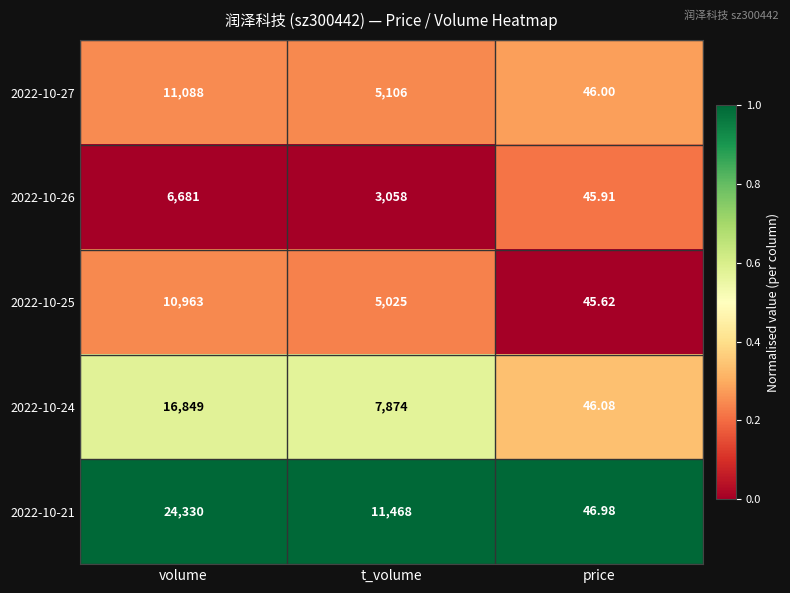

Which category has the lowest value in the 2022-10-26 series?

price